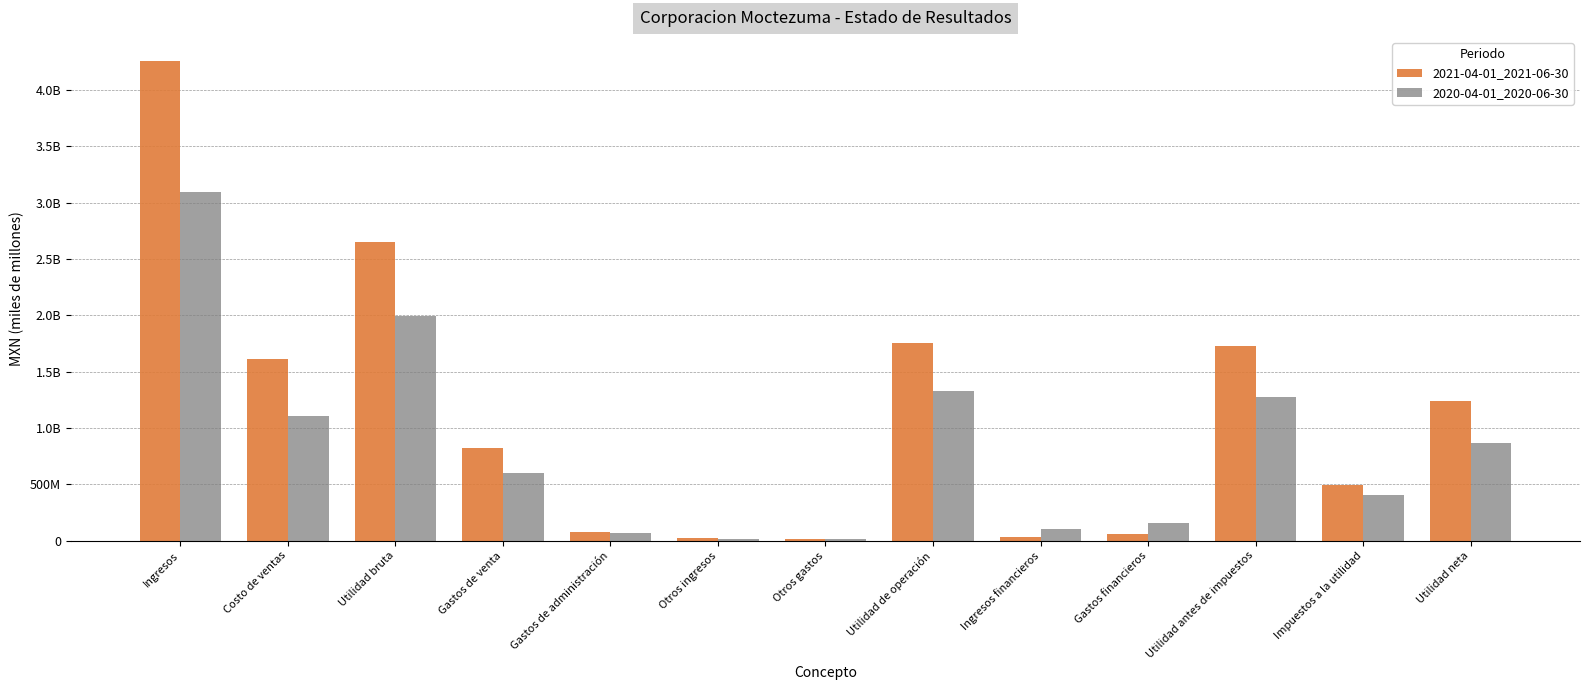

What are all the series names shown in the legend?

2021-04-01_2021-06-30, 2020-04-01_2020-06-30